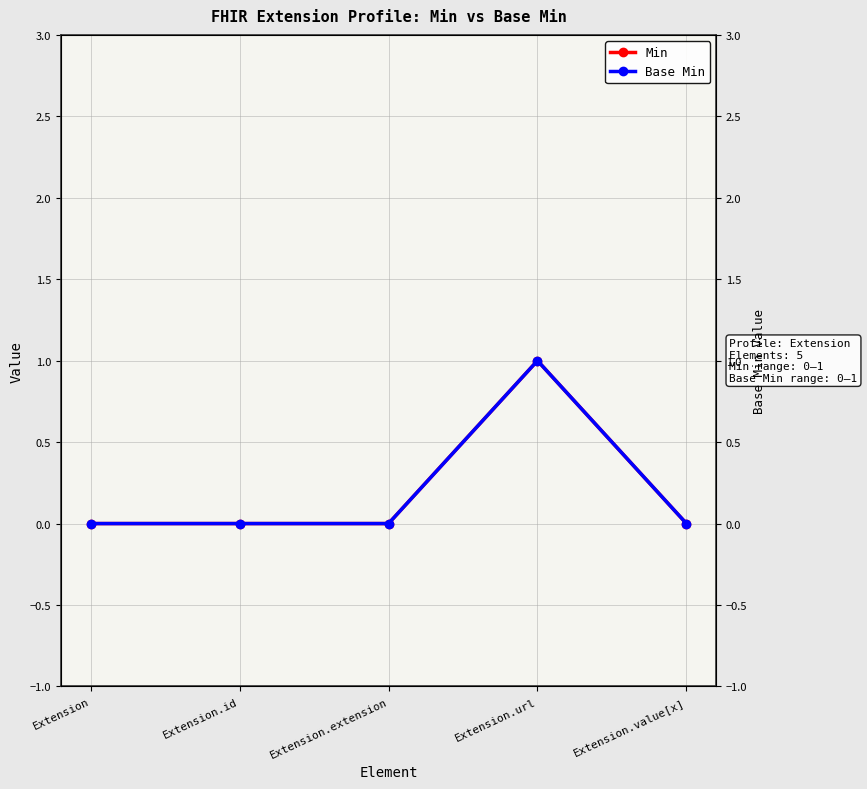

Is it true that Min equals 1 at Extension.id?

False